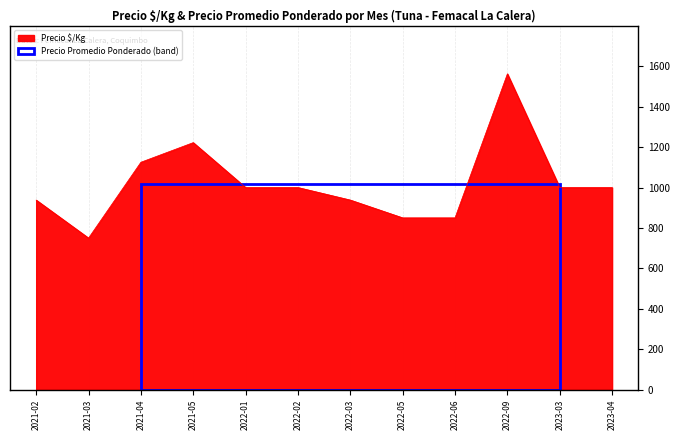

The value at 2022-05 is 174. True or false?

False